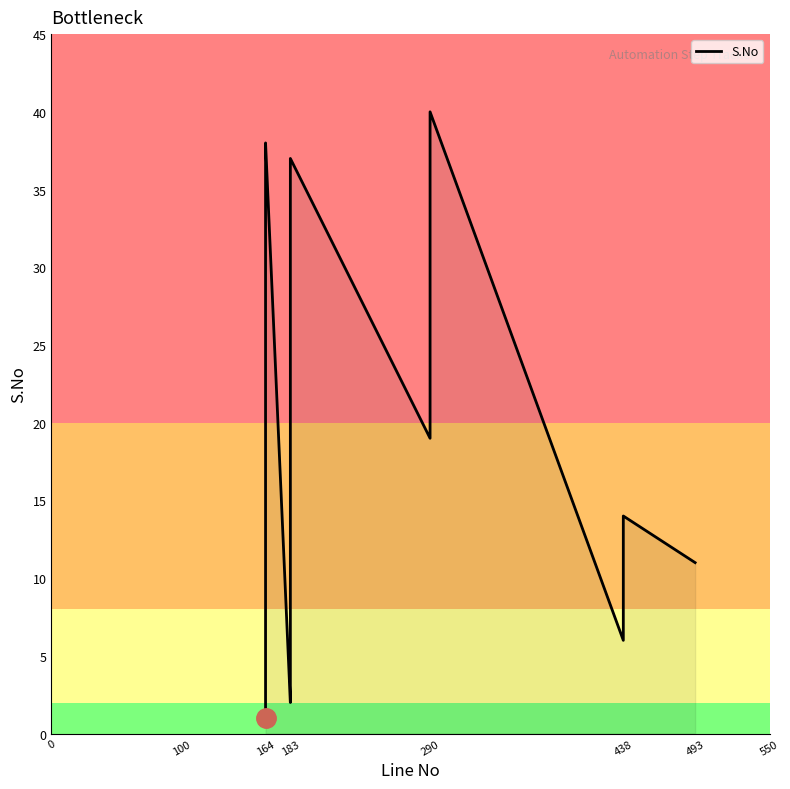

What is the minimum value shown in the chart?

1